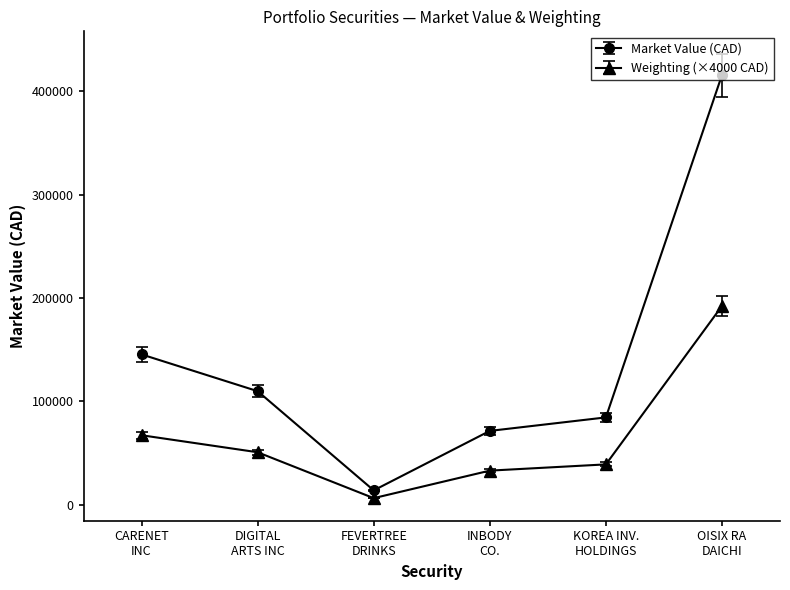

At which category does Market Value (CAD) reach its first local valley?

FEVERTREE
DRINKS